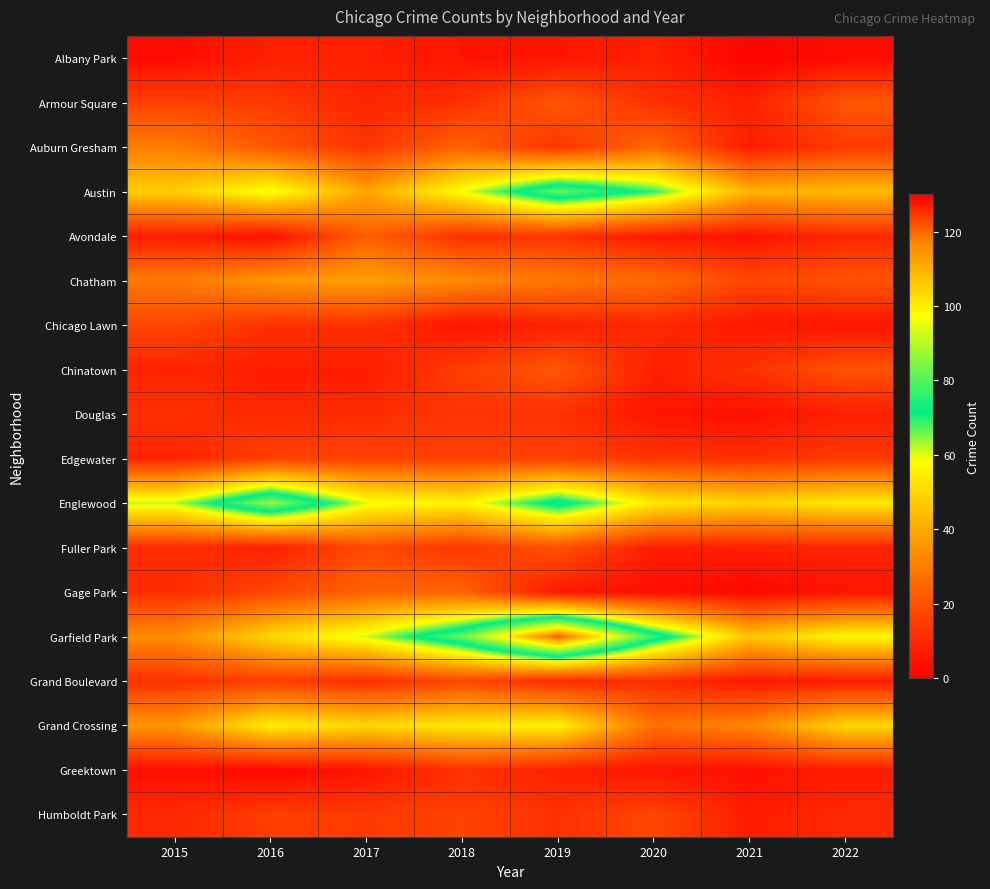

Reading right to left, list all the values displayed in this chart.

Albany Park: 2022=3	2021=1	2020=8	2019=5	2018=5	2017=8	2016=8	2015=3
Armour Square: 2022=21	2021=8	2020=12	2019=21	2018=12	2017=9	2016=14	2015=16
Auburn Gresham: 2022=14	2021=7	2020=25	2019=13	2018=24	2017=13	2016=21	2015=30
Austin: 2022=44	2021=42	2020=69	2019=82	2018=59	2017=39	2016=60	2015=48
Avondale: 2022=10	2021=5	2020=6	2019=13	2018=12	2017=23	2016=4	2015=7
Chatham: 2022=20	2021=17	2020=26	2019=29	2018=33	2017=38	2016=36	2015=29
Chicago Lawn: 2022=5	2021=6	2020=10	2019=8	2018=5	2017=12	2016=12	2015=17
Chinatown: 2022=20	2021=12	2020=8	2019=21	2018=15	2017=7	2016=7	2015=9
Douglas: 2022=8	2021=4	2020=5	2019=12	2018=13	2017=11	2016=10	2015=12
Edgewater: 2022=14	2021=12	2020=13	2019=16	2018=16	2017=16	2016=16	2015=9
Englewood: 2022=54	2021=49	2020=54	2019=75	2018=56	2017=60	2016=87	2015=62
Fuller Park: 2022=9	2021=8	2020=7	2019=20	2018=13	2017=18	2016=8	2015=11
Gage Park: 2022=5	2021=2	2020=4	2019=6	2018=24	2017=24	2016=17	2015=11
Garfield Park: 2022=57	2021=46	2020=77	2019=122	2018=82	2017=61	2016=50	2015=34
Grand Boulevard: 2022=7	2021=6	2020=11	2019=10	2018=17	2017=11	2016=15	2015=12
Grand Crossing: 2022=50	2021=32	2020=27	2019=56	2018=54	2017=50	2016=55	2015=36
Greektown: 2022=7	2021=4	2020=5	2019=8	2018=12	2017=5	2016=2	2015=4
Humboldt Park: 2022=10	2021=7	2020=17	2019=12	2018=16	2017=14	2016=15	2015=10